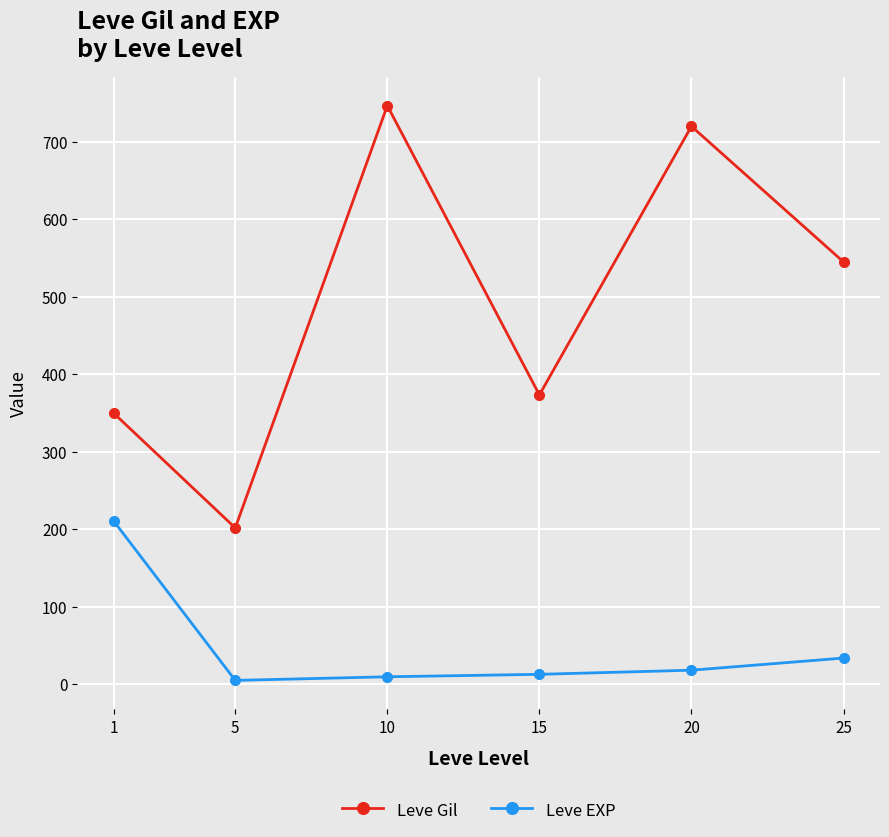

At which category does Leve Gil reach its first local valley?

5